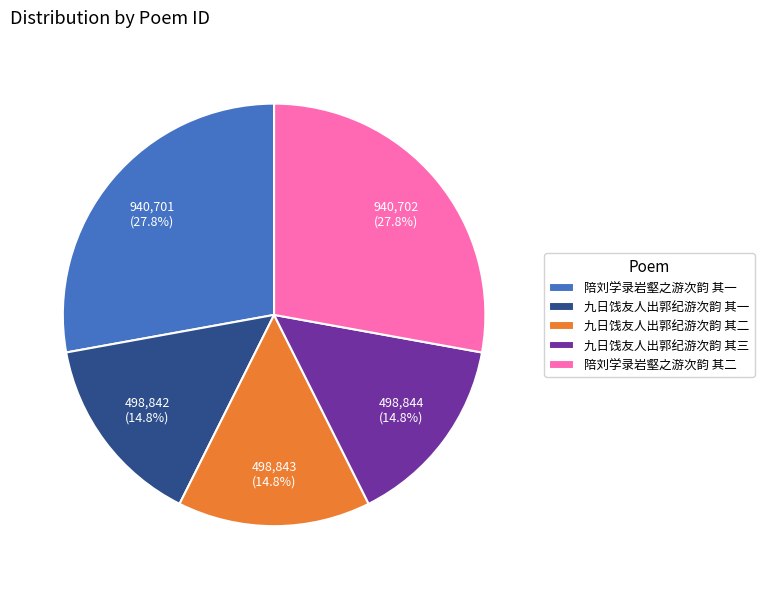

Does 九日饯友人出郭纪游次韵 其一 represent more than half of the total?

No